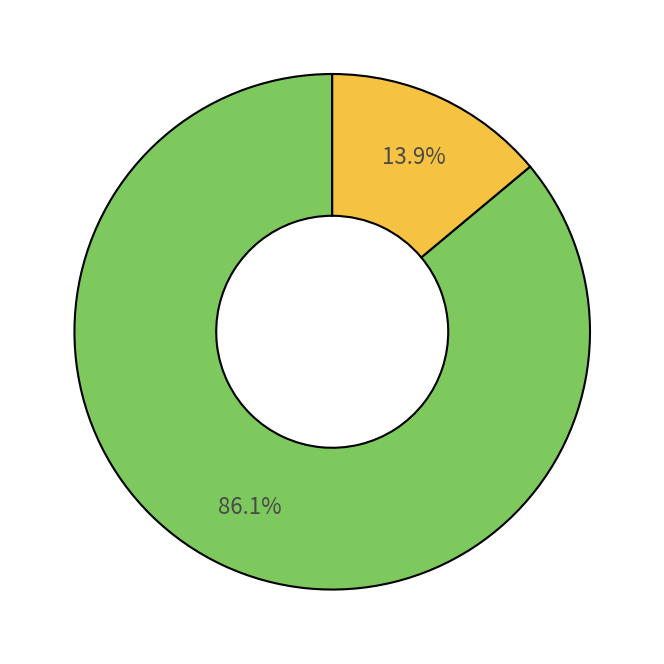

Does any single category account for the majority?

Yes